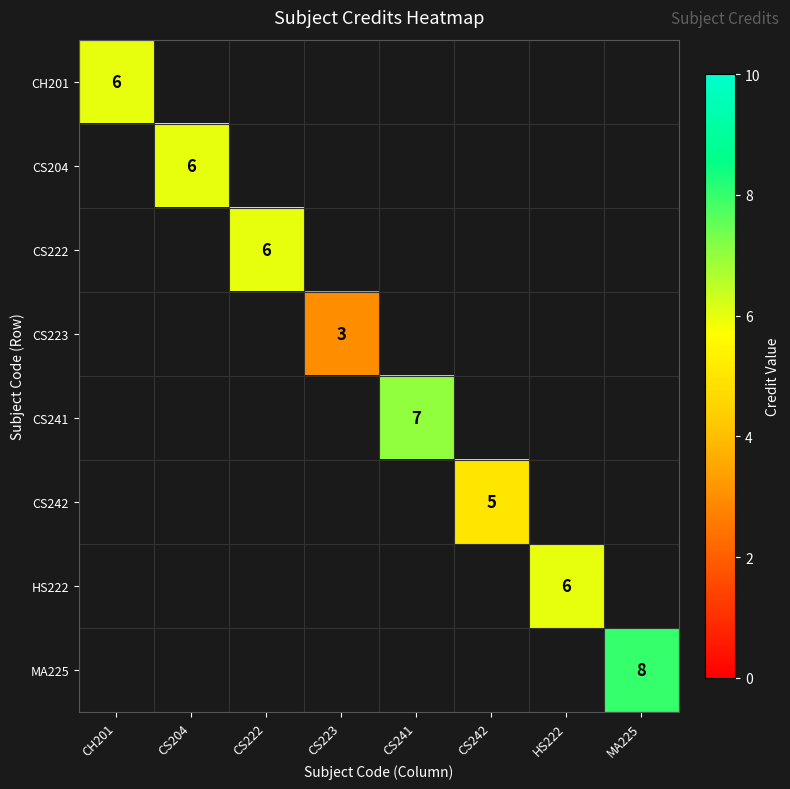

The value of CS223 at CS223 is 3. True or false?

True